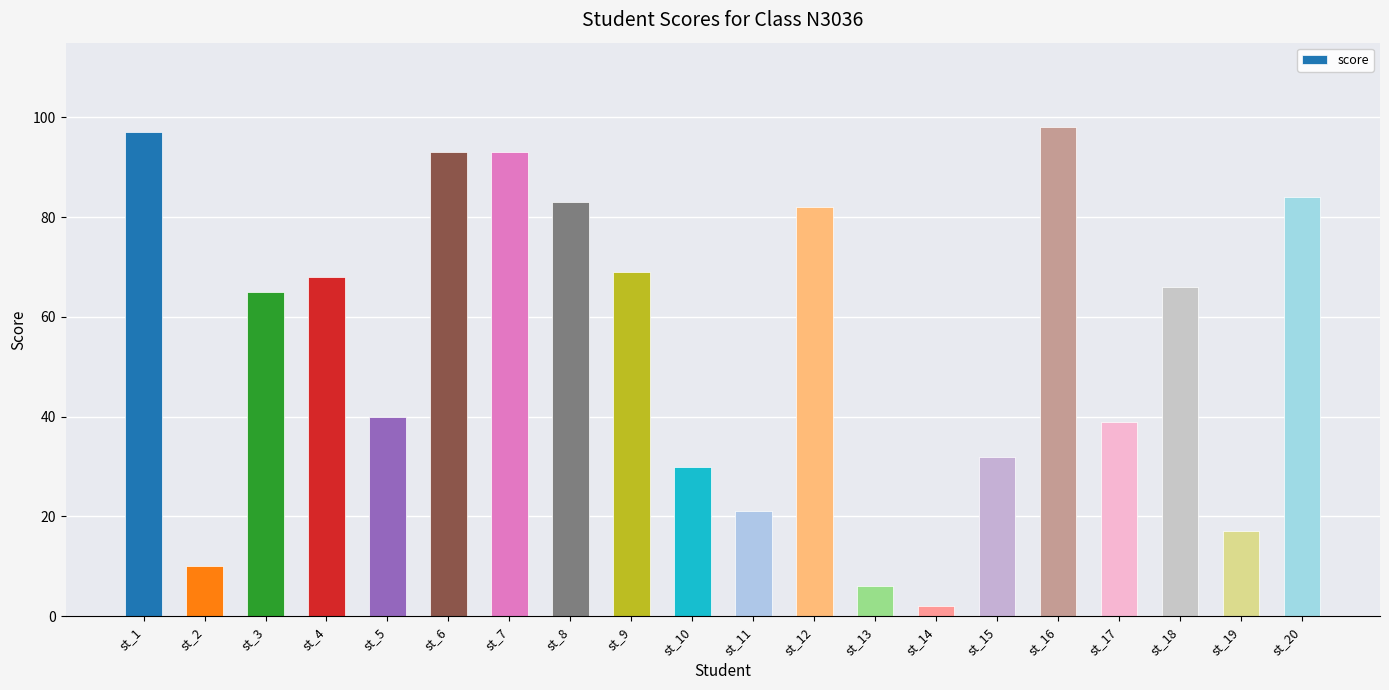

Which has a higher value, st_18 or st_7?

st_7